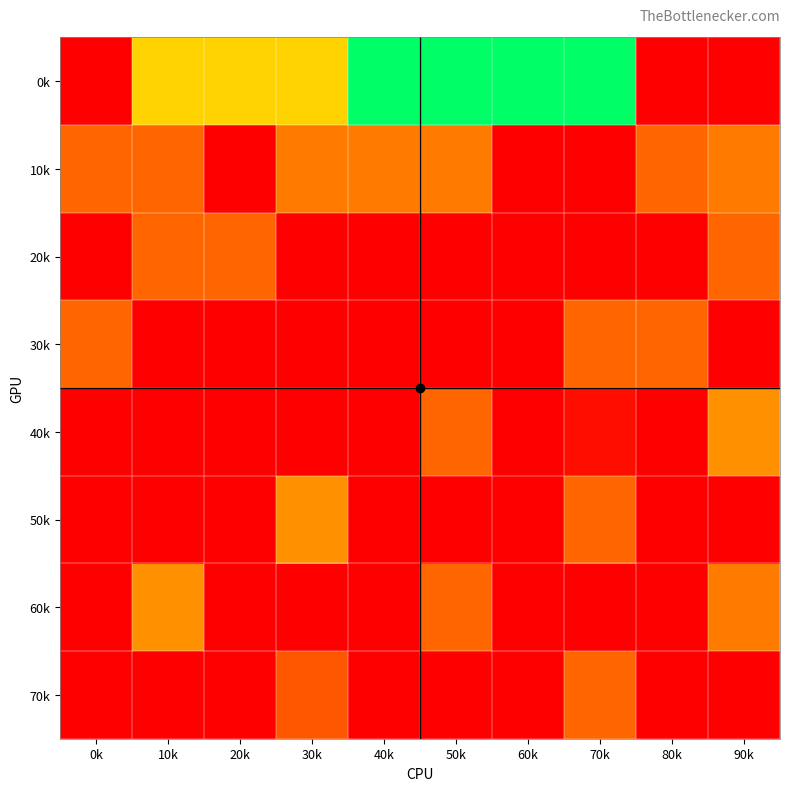

Reading right to left, what are all the values shown in this chart?

70k: 90k=0	80k=0	70k=7	60k=0	50k=0	40k=0	30k=6	20k=0	10k=0	0k=0
60k: 90k=8	80k=0	70k=0	60k=0	50k=7	40k=0	30k=0	20k=0	10k=9	0k=0
50k: 90k=0	80k=0	70k=7	60k=0	50k=0	40k=0	30k=9	20k=0	10k=0	0k=0
40k: 90k=9	80k=0	70k=1	60k=0	50k=7	40k=0	30k=0	20k=0	10k=0	0k=0
30k: 90k=0	80k=7	70k=7	60k=0	50k=0	40k=0	30k=0	20k=0	10k=0	0k=7
20k: 90k=7	80k=0	70k=0	60k=0	50k=0	40k=0	30k=0	20k=7	10k=7	0k=0
10k: 90k=8	80k=7	70k=0	60k=0	50k=8	40k=8	30k=8	20k=0	10k=7	0k=7
0k: 90k=0	80k=0	70k=21	60k=21	50k=21	40k=21	30k=12	20k=12	10k=12	0k=0